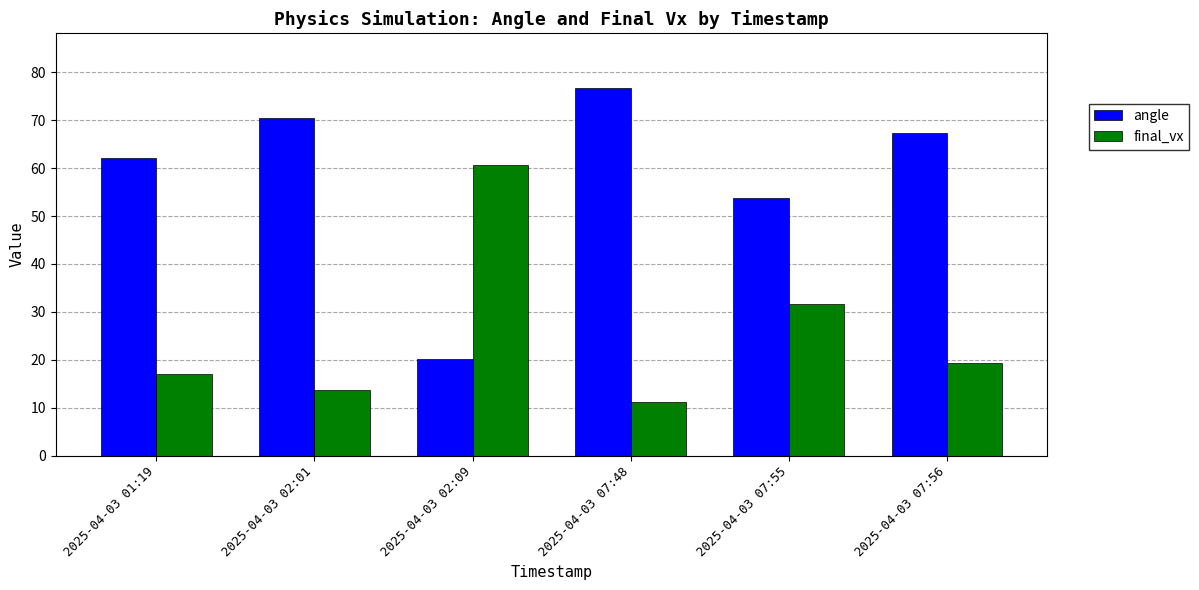

How many data points does each series have?

6